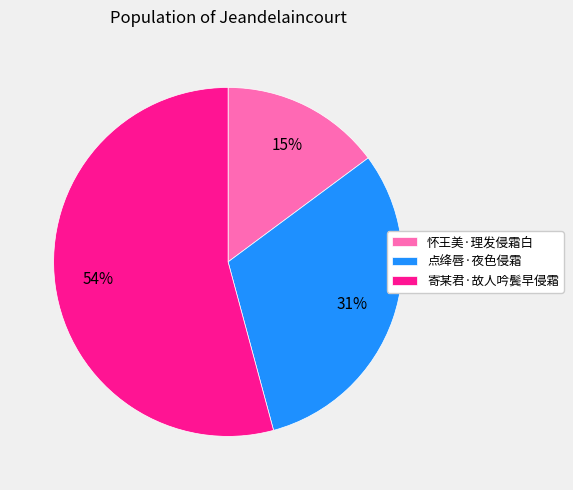

To the nearest percent, what is the combined percentage of 寄某君·故人吟鬓早侵霜 and 怀王美·理发侵霜白?

69%